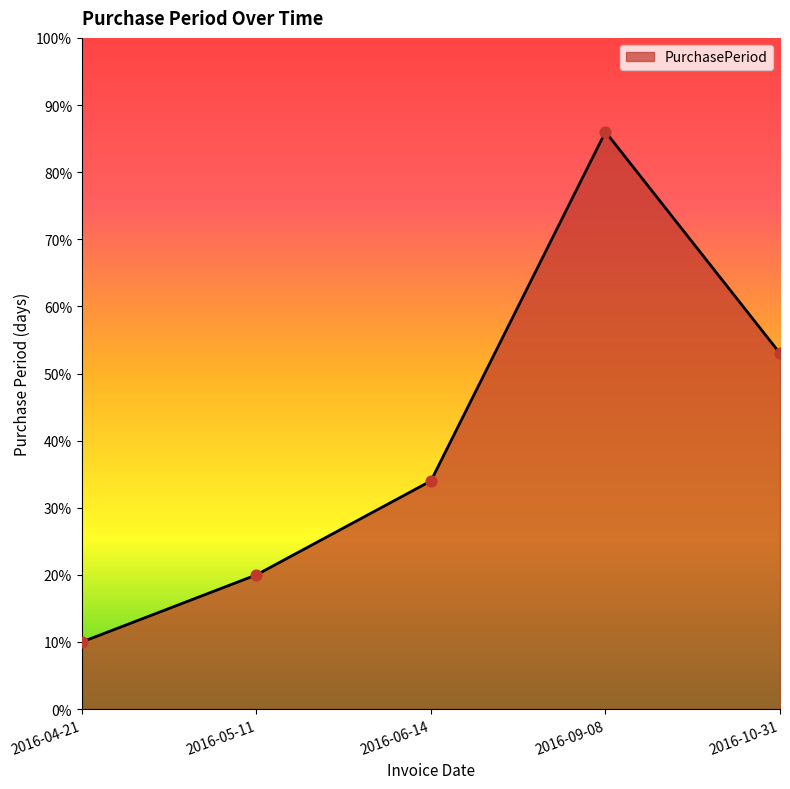

Approximately how many times larger is the value at 2016-04-21 compared to 2016-05-11?

0.5